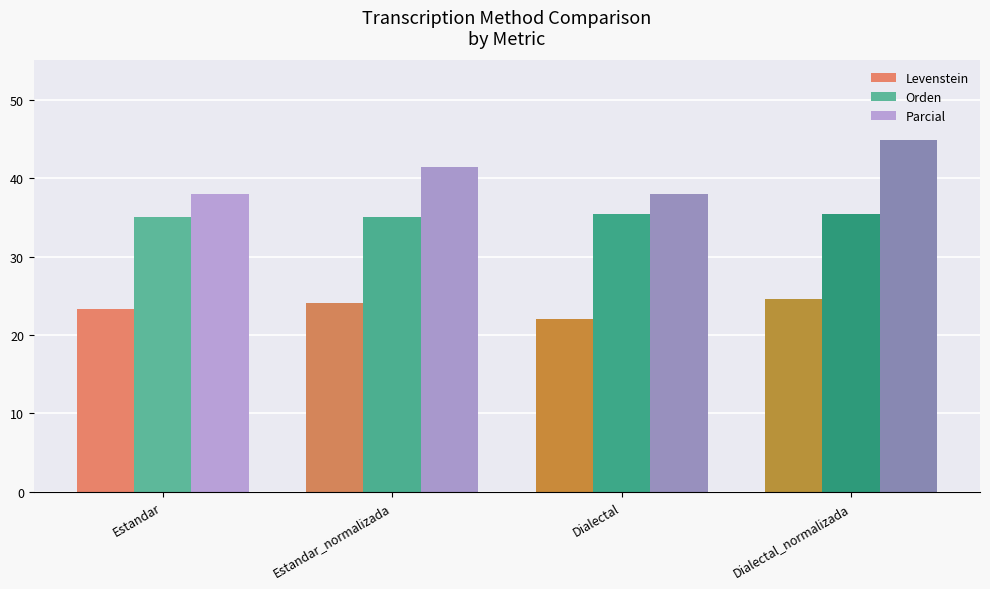

What is the sum of all Parcial values?

162.1